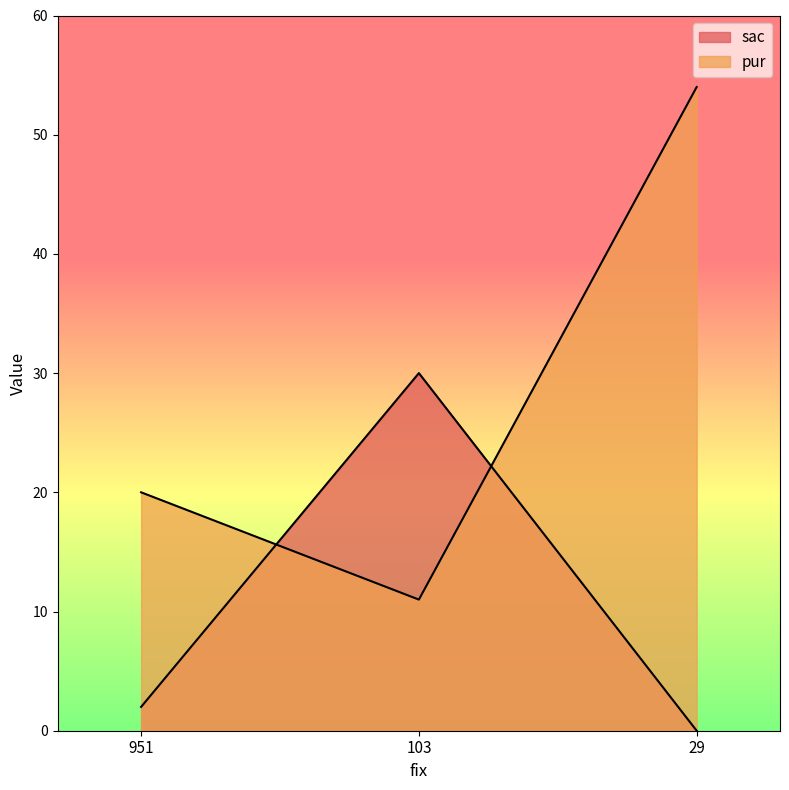

Reading left to right, what are all the values shown in this chart?

sac: 2	30	0
pur: 20	11	54